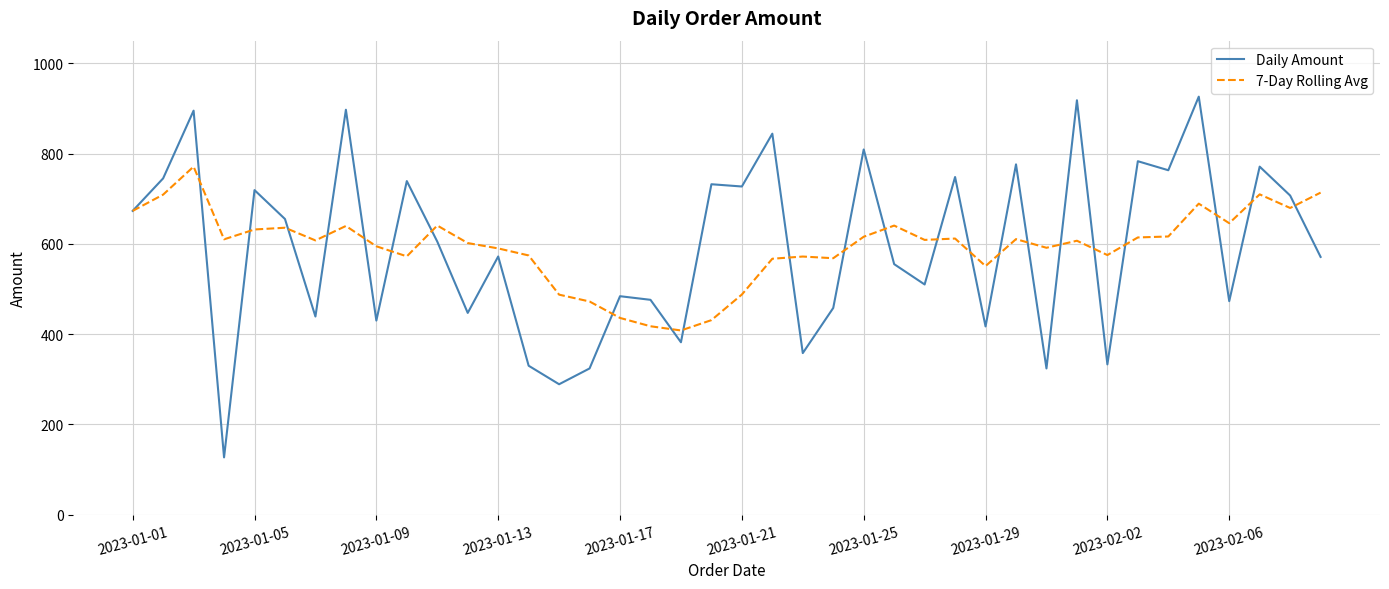

Rank the series by their maximum value, from highest to lowest.

Daily Amount, 7-Day Rolling Avg